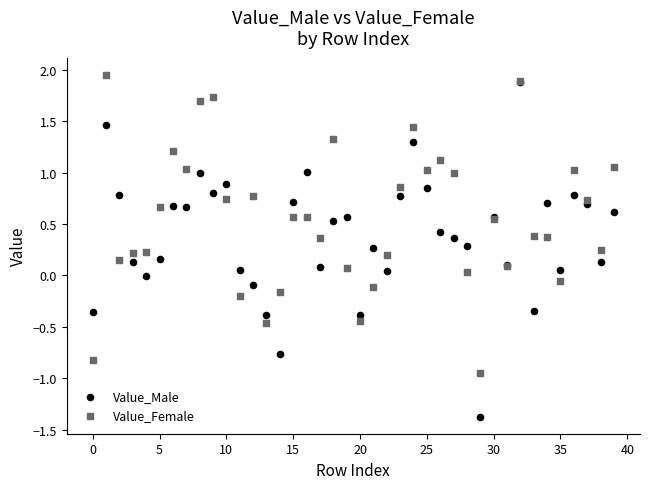

Which series reaches the minimum Y coordinate?

Value_Male